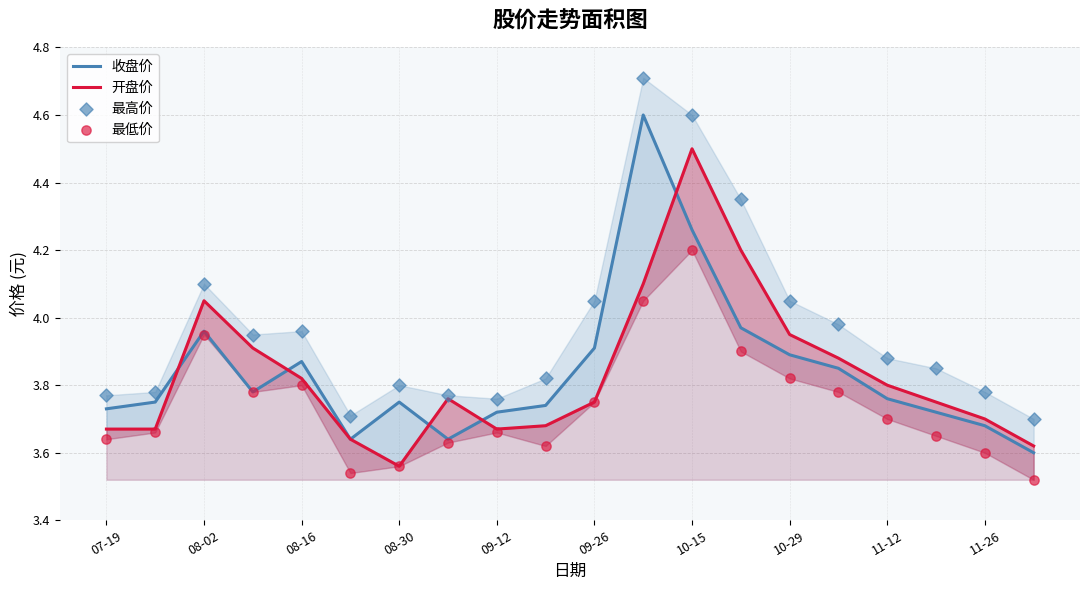

Which series contains the lowest Y value?

最低价